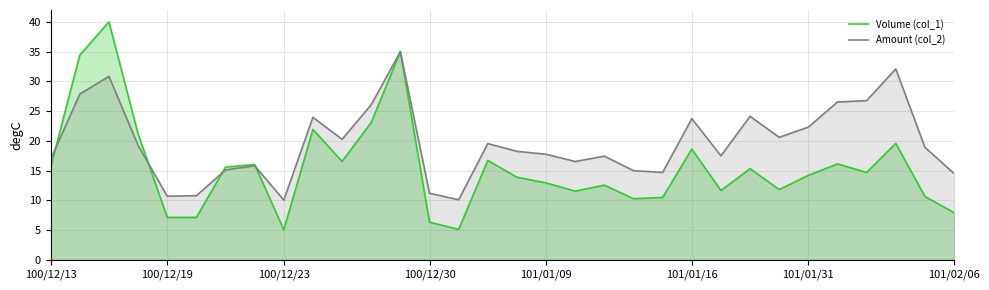

What is the difference between the second highest and second lowest values in the Amount (col_2) series?

22.0